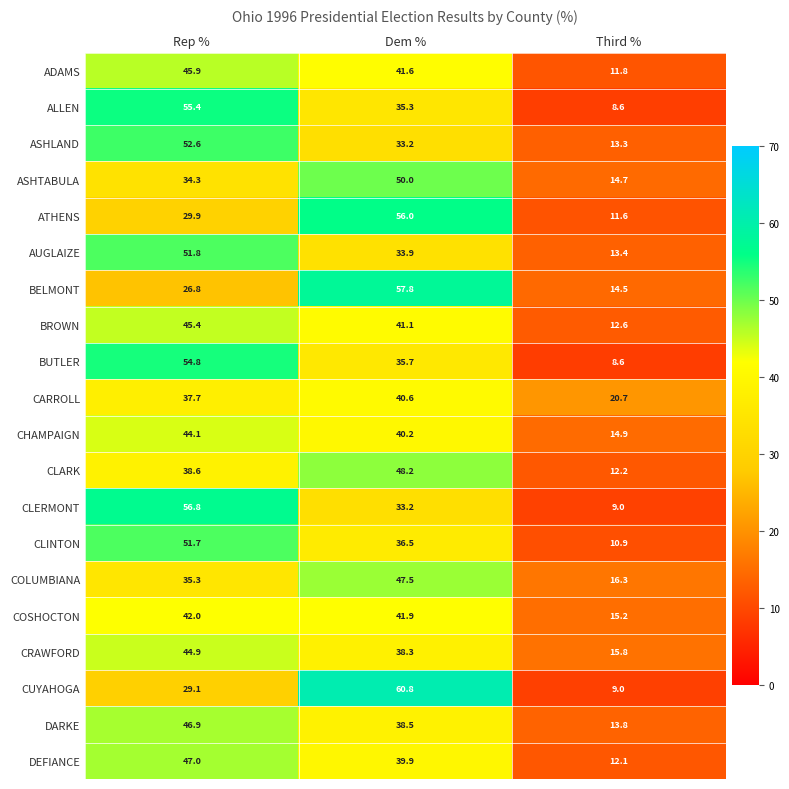

List the labels in order of ADAMS value, largest first.

Rep %, Dem %, Third %